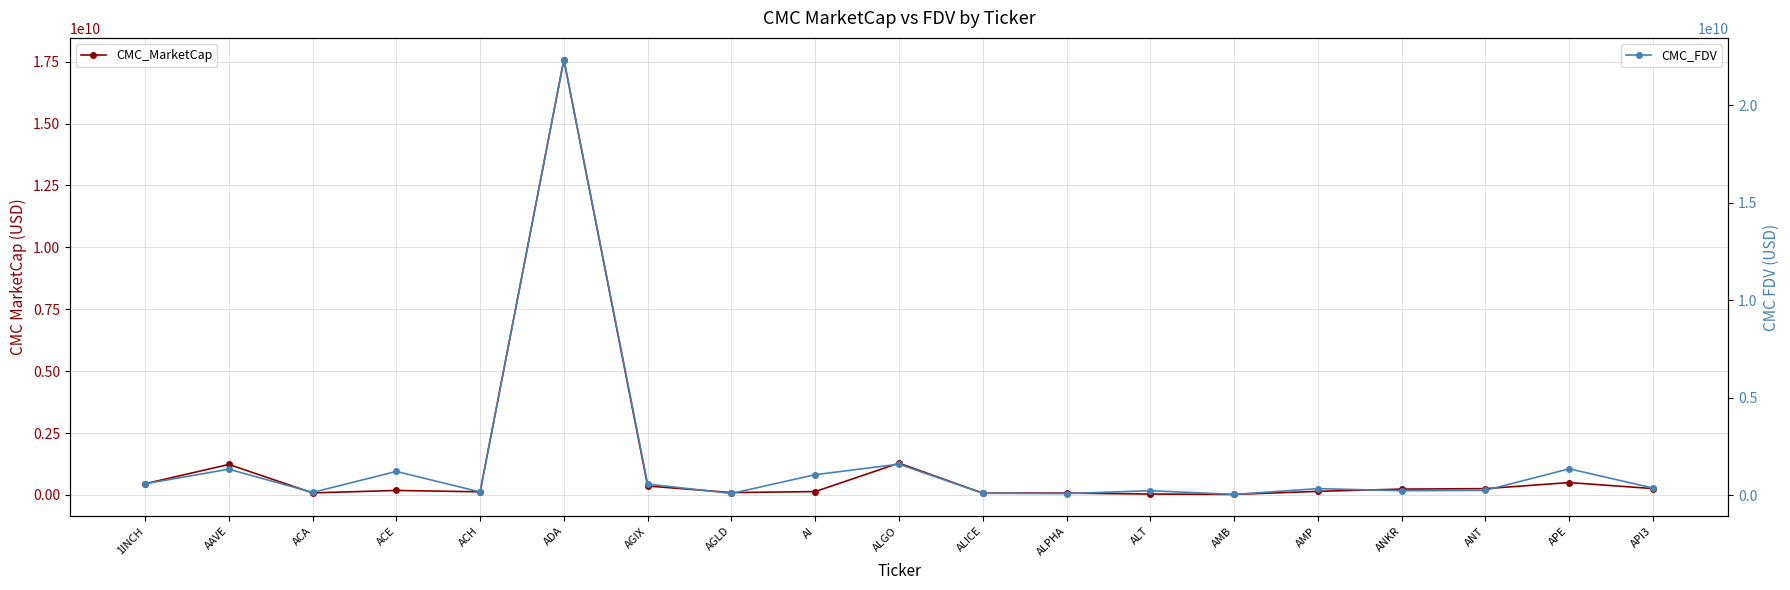

True or false: CMC_MarketCap and CMC_FDV cross at least once.

False